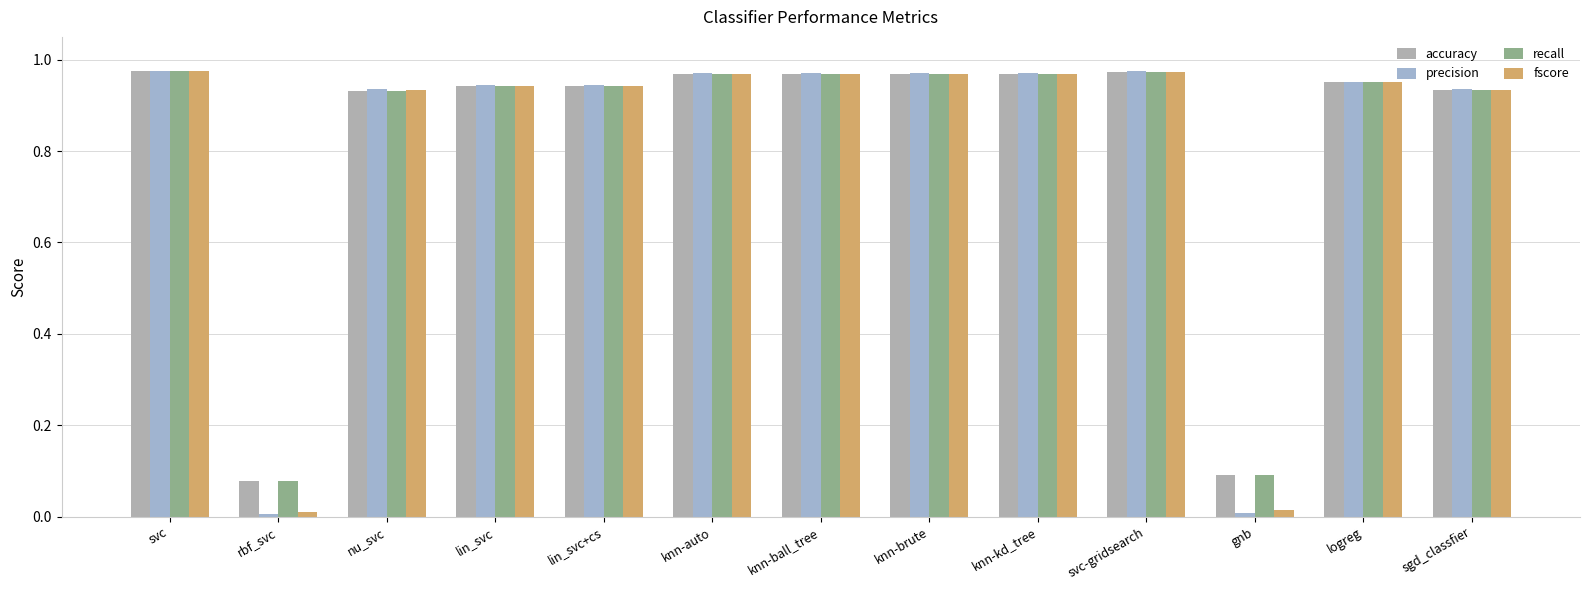

Reading right to left, list all the values displayed in this chart.

accuracy: 0.9	1.0	0.1	1.0	1.0	1.0	1.0	1.0	0.9	0.9	0.9	0.1	1.0
precision: 0.9	1.0	0.0	1.0	1.0	1.0	1.0	1.0	0.9	0.9	0.9	0.0	1.0
recall: 0.9	1.0	0.1	1.0	1.0	1.0	1.0	1.0	0.9	0.9	0.9	0.1	1.0
fscore: 0.9	1.0	0.0	1.0	1.0	1.0	1.0	1.0	0.9	0.9	0.9	0.0	1.0